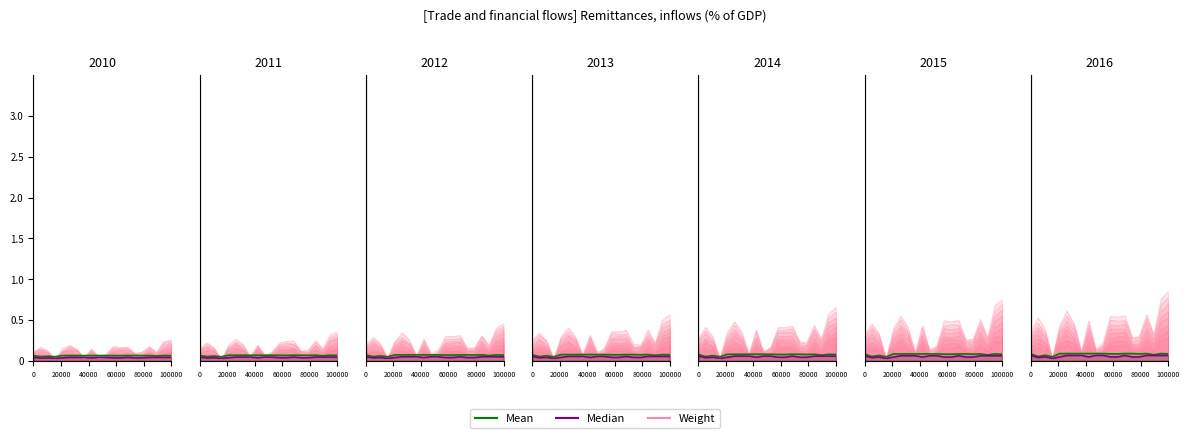

At which category does Mean reach its first local peak?

40000